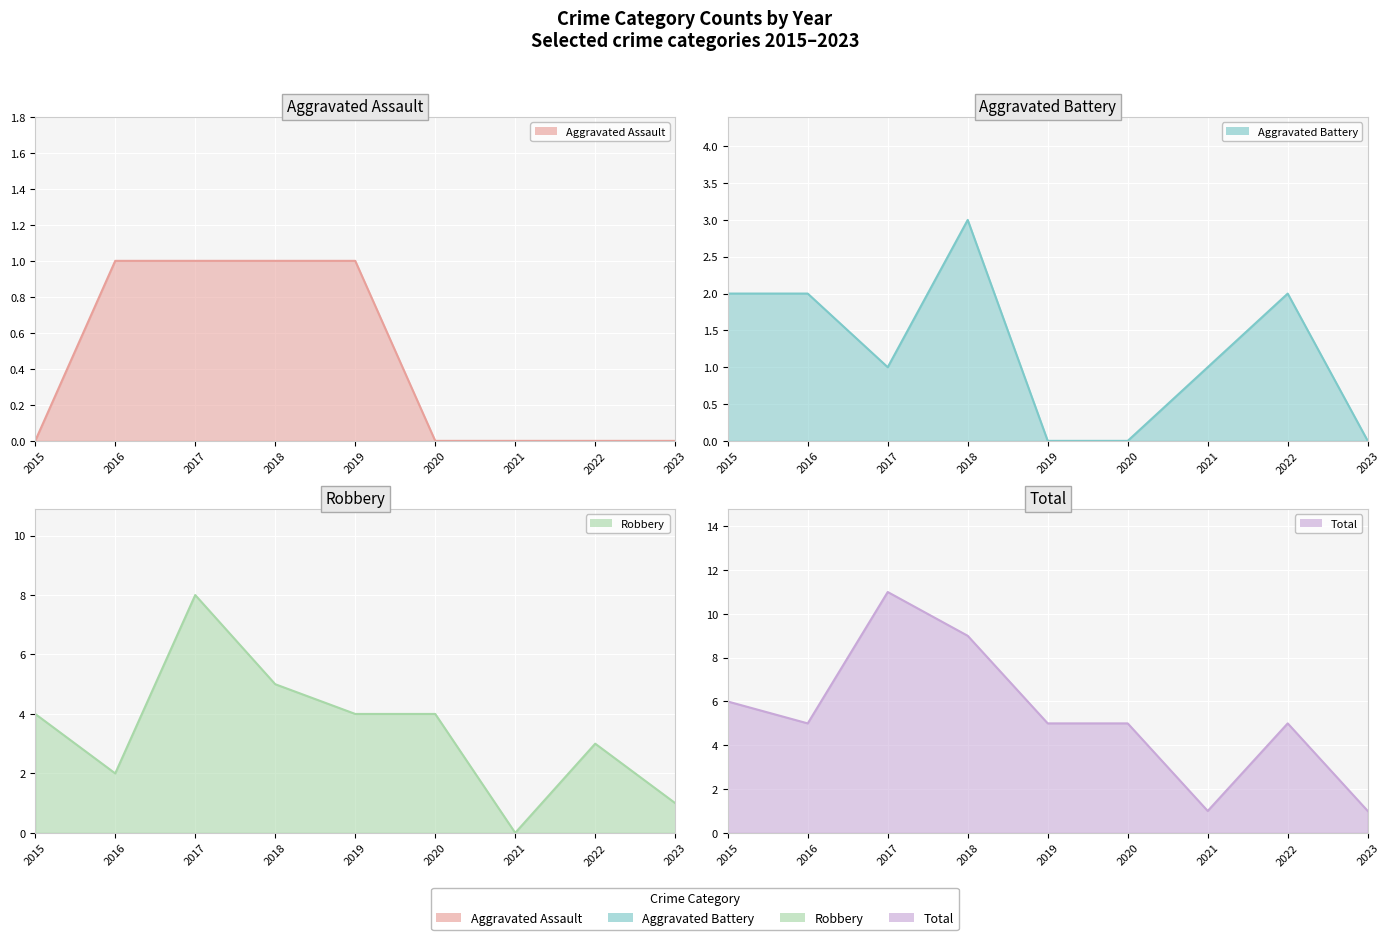

What is the sum of all Aggravated Battery values?

11